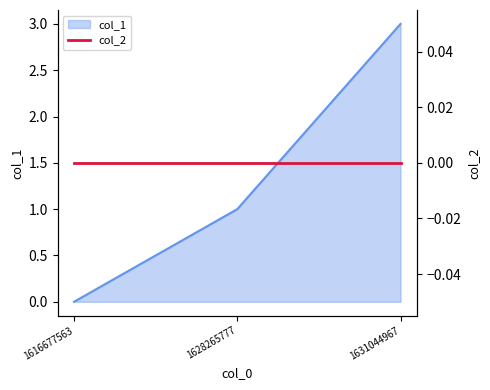

How many values are between 0 and 3?

3